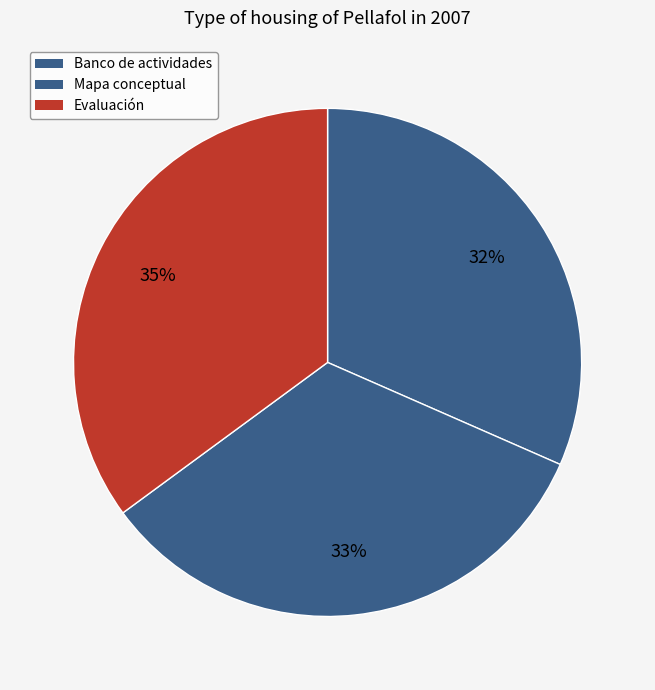

Do Banco de actividades and Mapa conceptual together represent more than half of the pie?

Yes